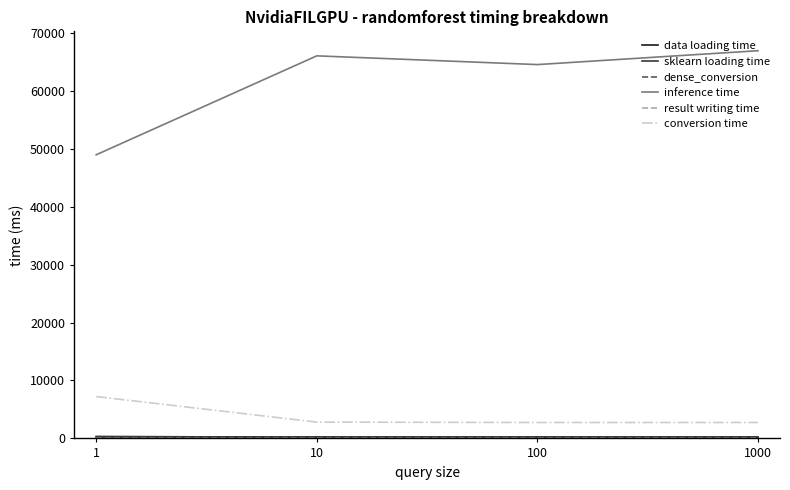

The value of inference time at 100 is 64516.0. True or false?

True